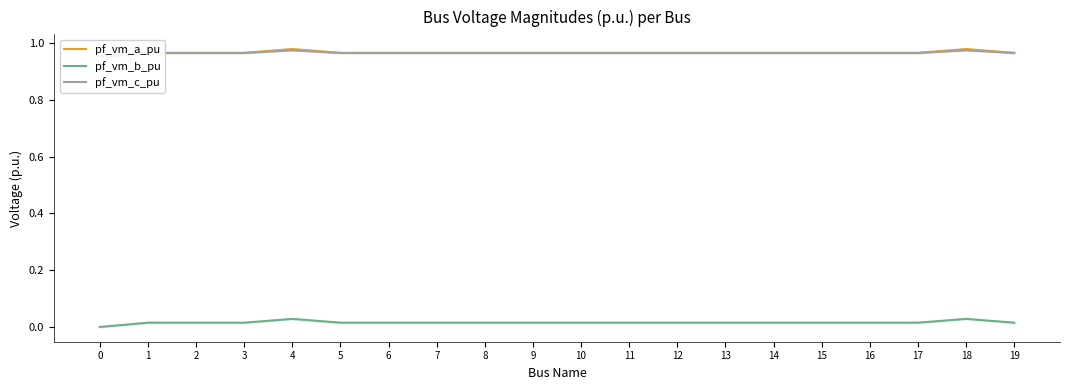

What are all the series names shown in the legend?

pf_vm_a_pu, pf_vm_b_pu, pf_vm_c_pu